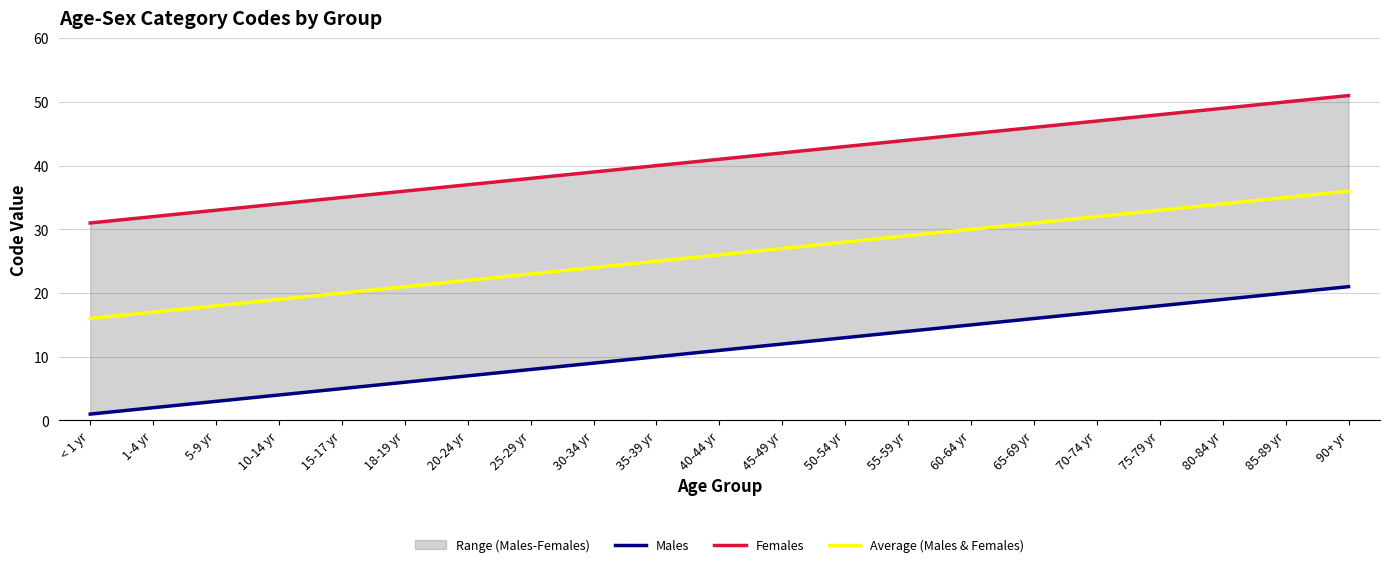

The value of Average (Males & Females) at 35-39 yr is 33. True or false?

False